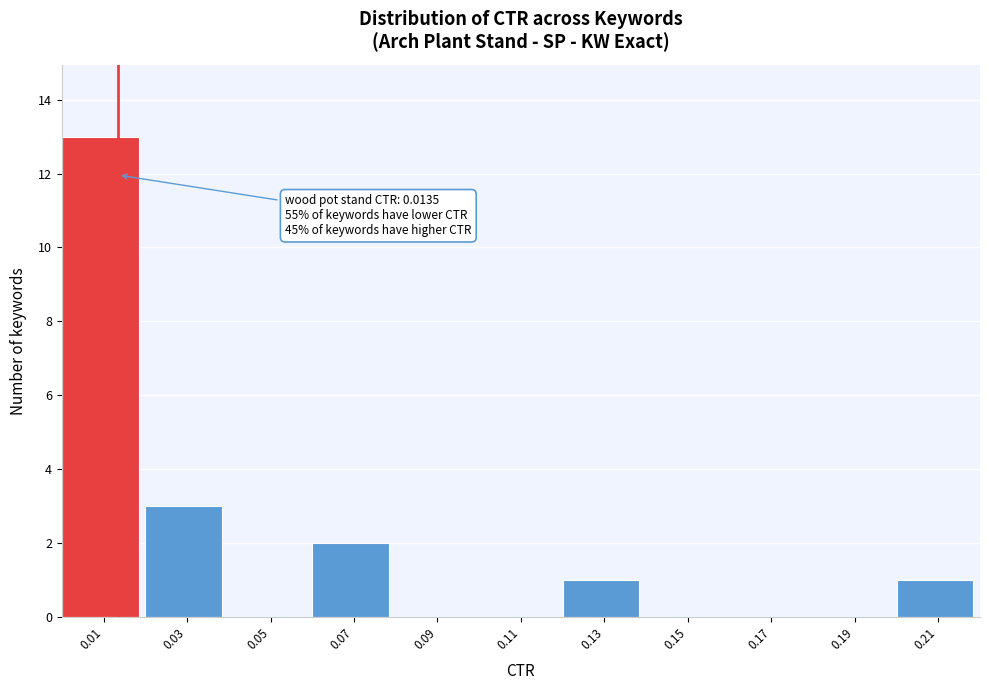

Over which range of the x-axis is the bar tallest?

0.00 to 0.02